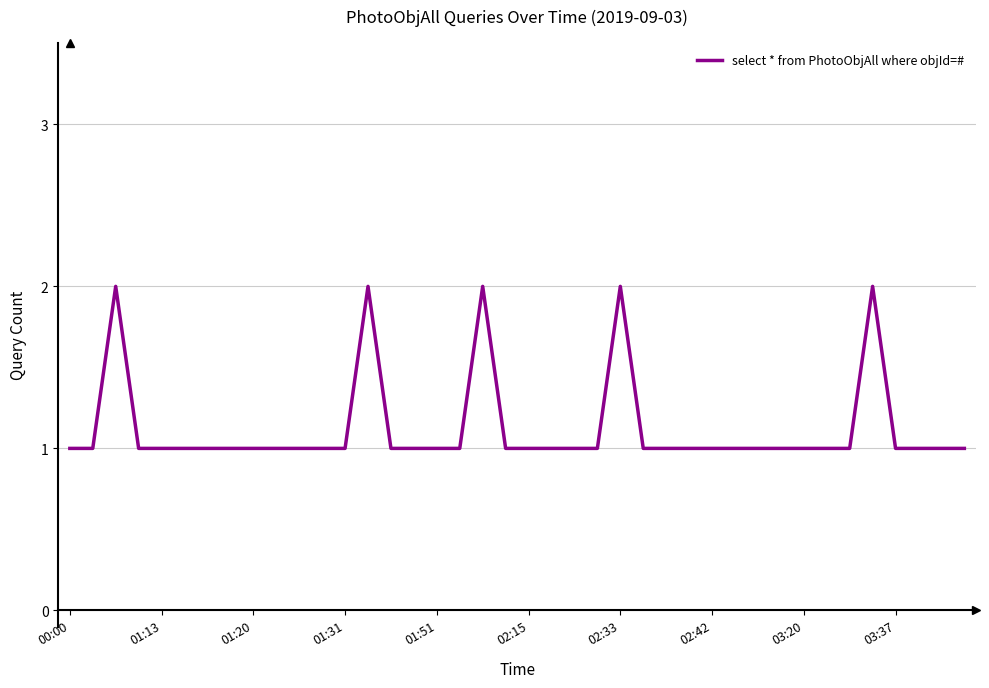

Reading left to right, extract all data points from this chart.

1	1	2	1	1	1	1	1	1	1	1	1	1	2	1	1	1	1	2	1	1	1	1	1	2	1	1	1	1	1	1	1	1	1	1	2	1	1	1	1